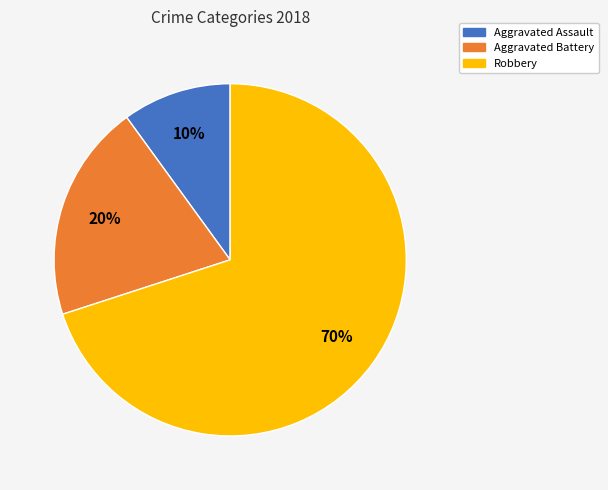

To the nearest percent, what is the difference between the largest and smallest slice percentages?

60%